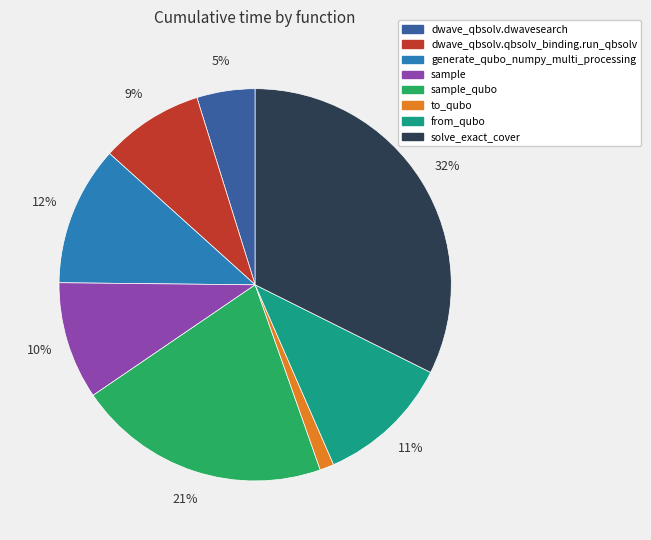

How many segments does this pie chart have?

8